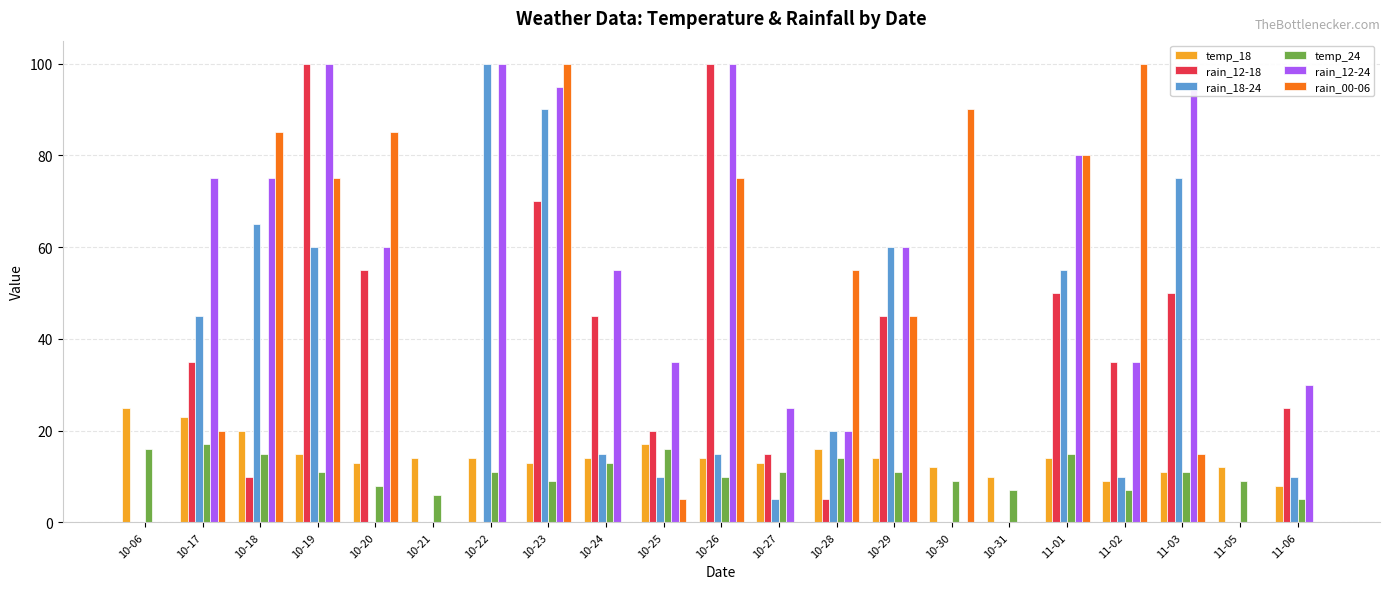

Is the value of rain_00-06 at 10-29 greater than the value of rain_18-24 at 11-02?

Yes